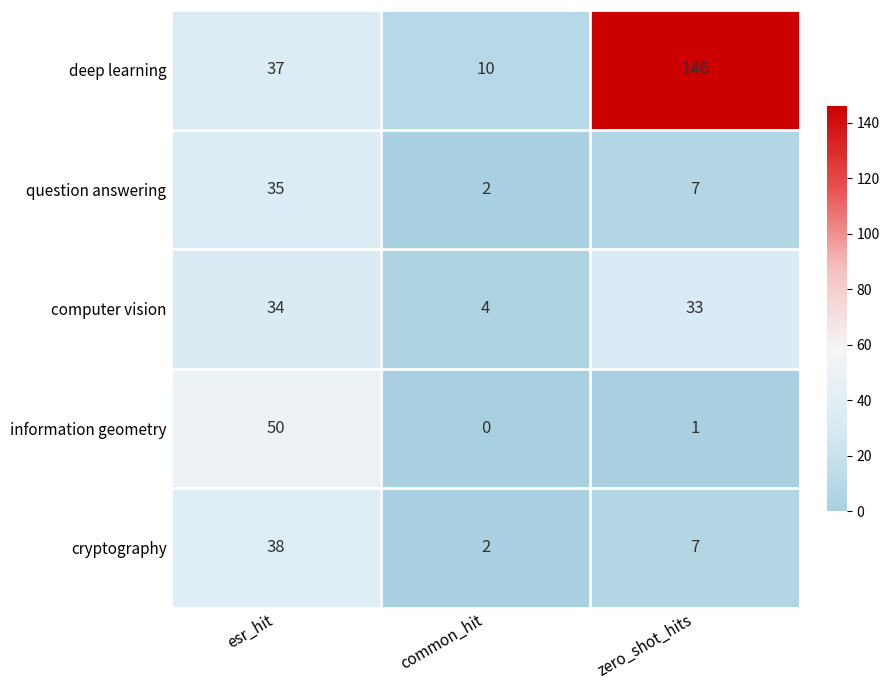

What is the total value across all series at esr_hit?

194